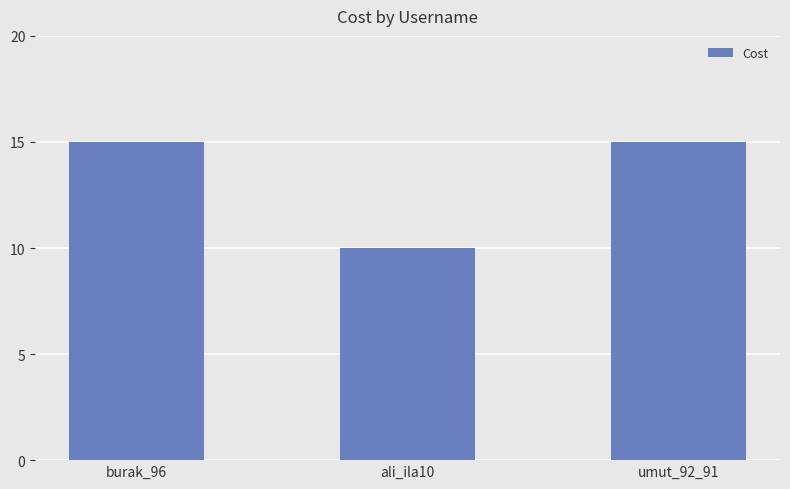

What is the sum of the values at ali_ila10 and burak_96?

25.0